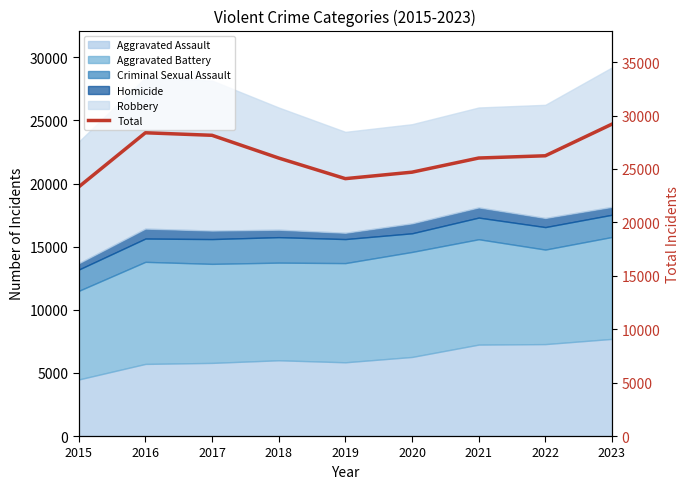

What is the approximate value at 2021, to the nearest 10?

26020